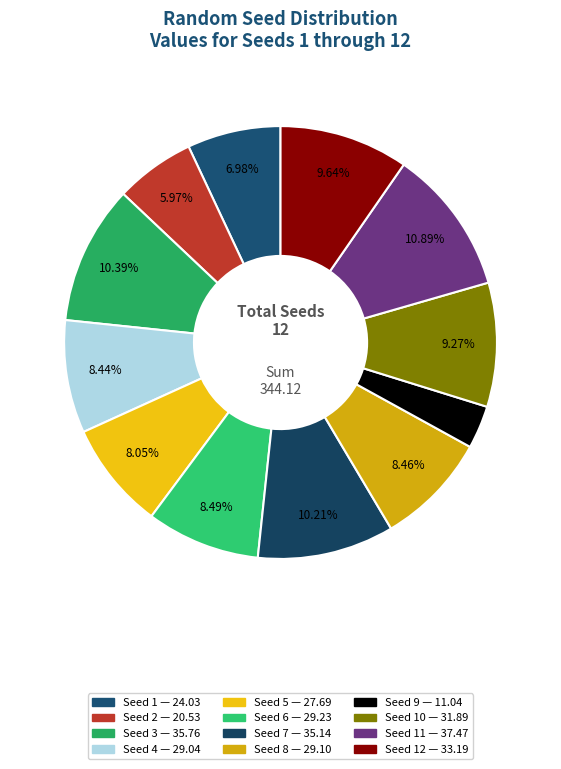

How many segments does this pie chart have?

12